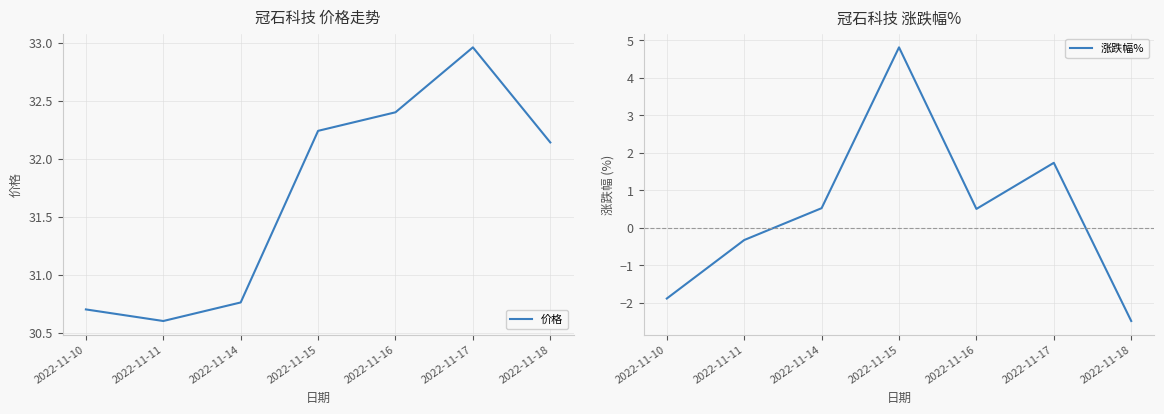

Reading left to right, what are all the values shown in this chart?

价格: 2022-11-10=30.7	2022-11-11=30.6	2022-11-14=30.8	2022-11-15=32.2	2022-11-16=32.4	2022-11-17=33.0	2022-11-18=32.1
涨跌幅%: 2022-11-10=-1.9	2022-11-11=-0.3	2022-11-14=0.5	2022-11-15=4.8	2022-11-16=0.5	2022-11-17=1.7	2022-11-18=-2.5